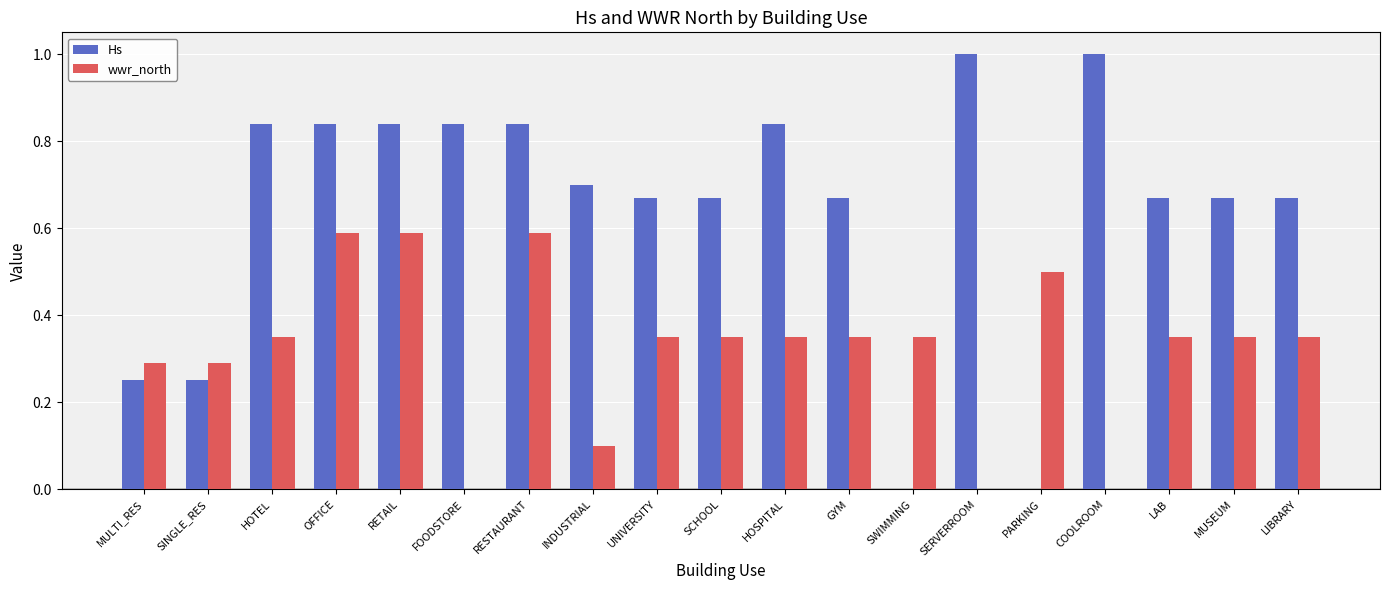

Which series changed the most between RETAIL and SCHOOL?

wwr_north